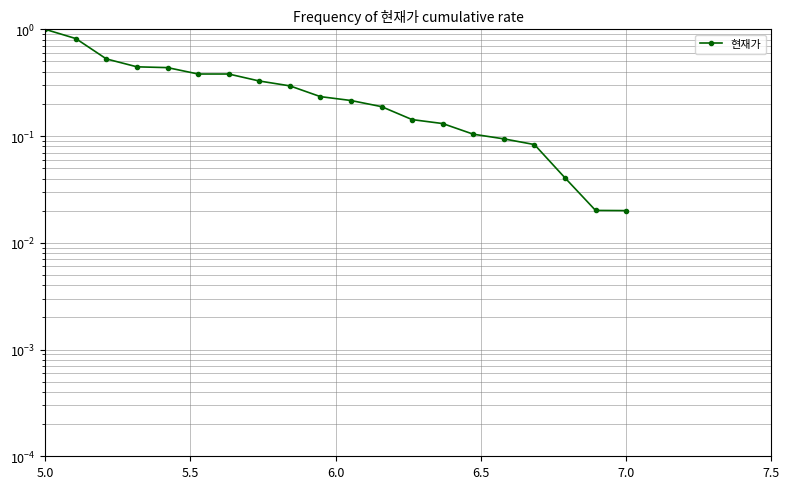

The chart shows a value of 0.6 at 7.5. True or false?

False